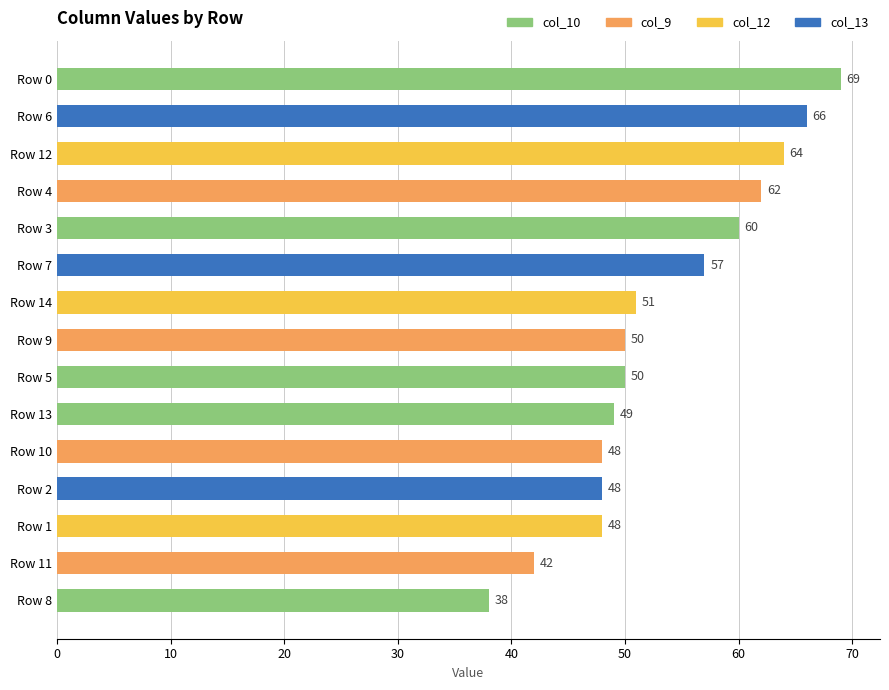

At which category does the chart reach its peak across all series?

Row 0